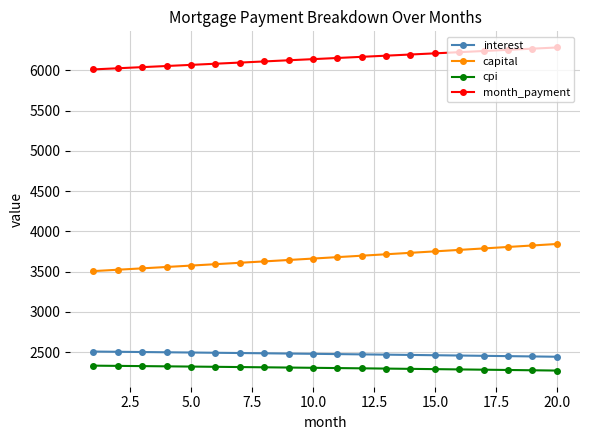

What is the average value of the cpi series?

2301.5